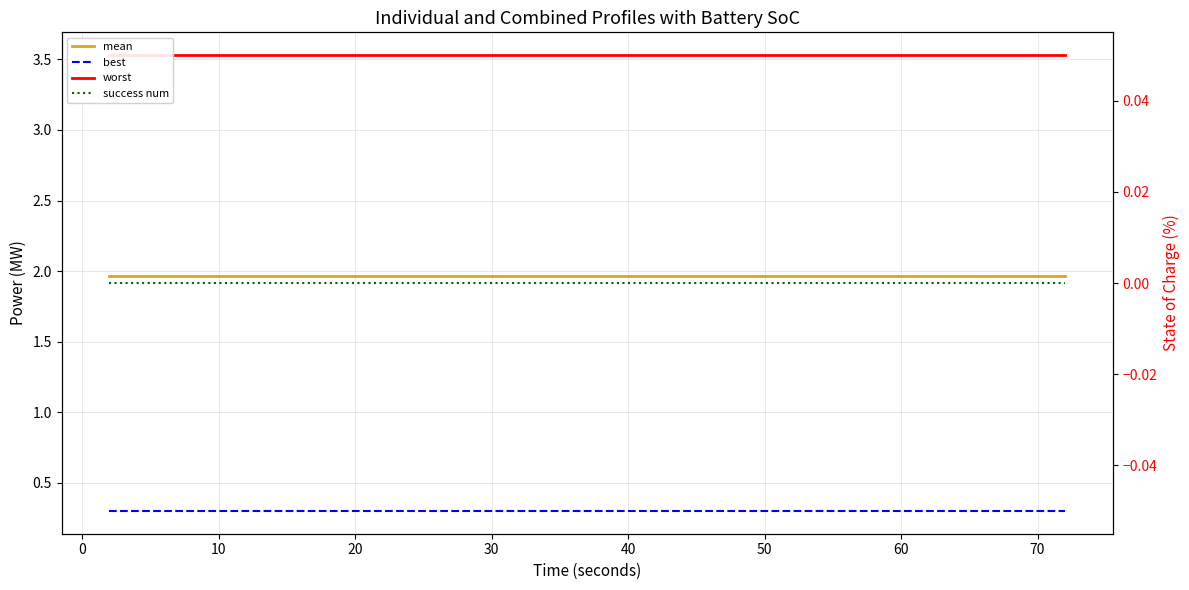

Reading left to right, list all the values displayed in this chart.

mean: 2.0	2.0	2.0	2.0	2.0	2.0	2.0	2.0	2.0	2.0	2.0	2.0	2.0	2.0	2.0	2.0	2.0	2.0	2.0	2.0	2.0	2.0	2.0	2.0	2.0	2.0	2.0	2.0	2.0	2.0	2.0	2.0	2.0	2.0	2.0	2.0	2.0	2.0	2.0	2.0
best: 0.3	0.3	0.3	0.3	0.3	0.3	0.3	0.3	0.3	0.3	0.3	0.3	0.3	0.3	0.3	0.3	0.3	0.3	0.3	0.3	0.3	0.3	0.3	0.3	0.3	0.3	0.3	0.3	0.3	0.3	0.3	0.3	0.3	0.3	0.3	0.3	0.3	0.3	0.3	0.3
worst: 3.5	3.5	3.5	3.5	3.5	3.5	3.5	3.5	3.5	3.5	3.5	3.5	3.5	3.5	3.5	3.5	3.5	3.5	3.5	3.5	3.5	3.5	3.5	3.5	3.5	3.5	3.5	3.5	3.5	3.5	3.5	3.5	3.5	3.5	3.5	3.5	3.5	3.5	3.5	3.5
success num: 0.0	0.0	0.0	0.0	0.0	0.0	0.0	0.0	0.0	0.0	0.0	0.0	0.0	0.0	0.0	0.0	0.0	0.0	0.0	0.0	0.0	0.0	0.0	0.0	0.0	0.0	0.0	0.0	0.0	0.0	0.0	0.0	0.0	0.0	0.0	0.0	0.0	0.0	0.0	0.0